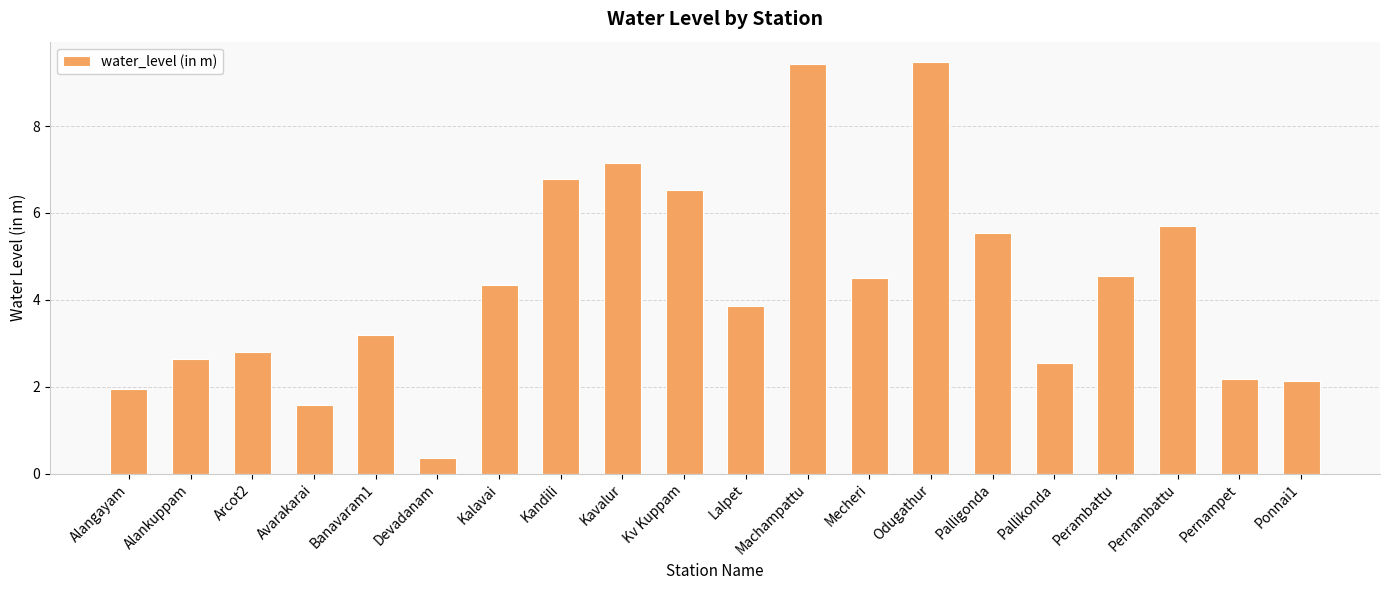

What position from the left is Mecheri?

13